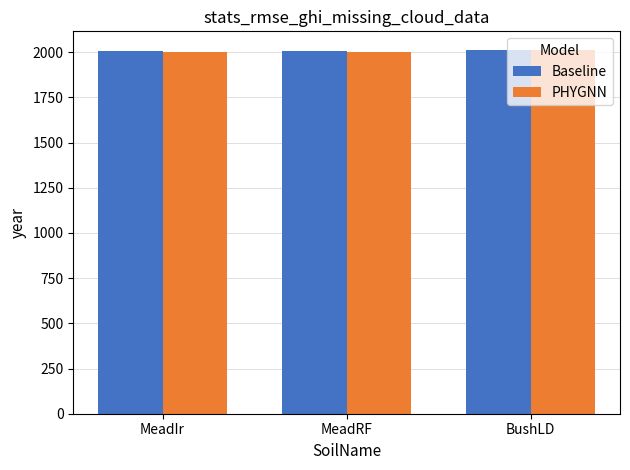

The Baseline series shows 2014.5 at BushLD. True or false?

True